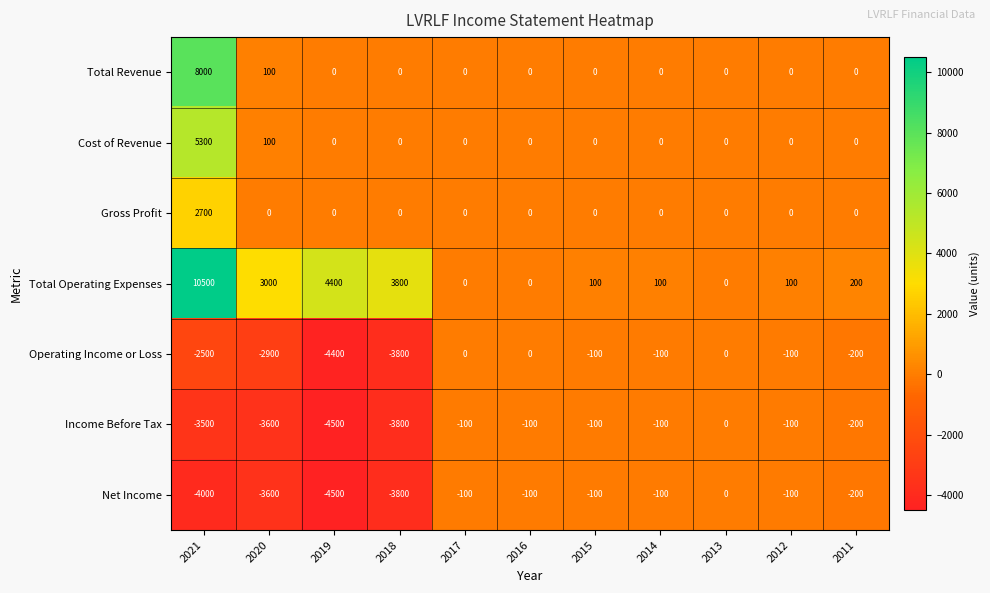

At how many categories does at least one series exceed 7619?

1